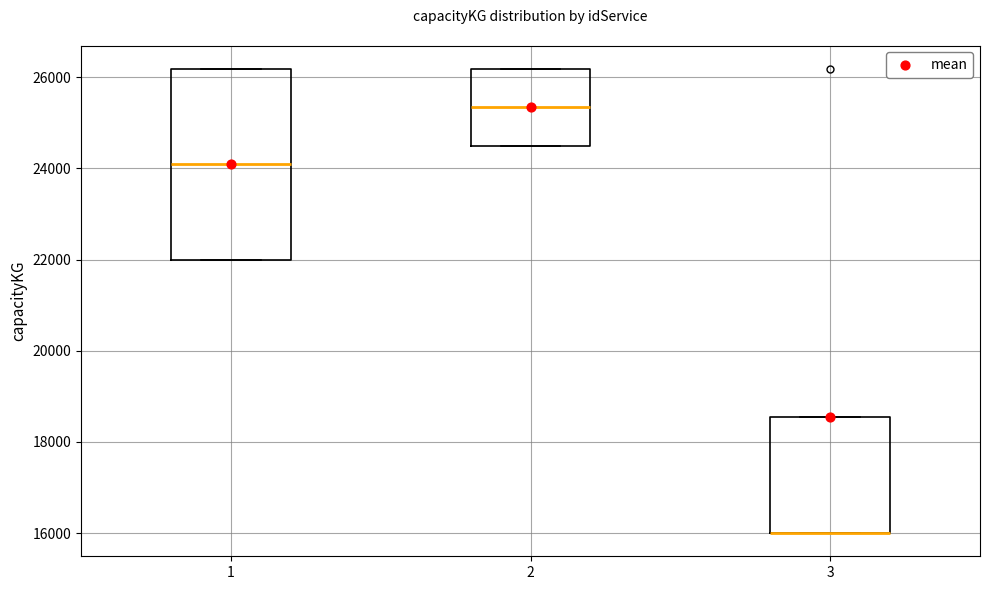

Reading left to right, transcribe this box plot: for each box, give where its median line is, the range the box spans, and where its two whiskers end, as read against the y-axis. The values are not printed on the chart, so give them approximately, as read against the axis.

1: median 24000, box 22000 to 26200, whiskers 22000 to 26200
2: median 25400, box 24600 to 26200, whiskers 24600 to 26200
3: median 16000 (drawn on the box's lower edge), box 16000 to 18600, whiskers 16000 to 18600